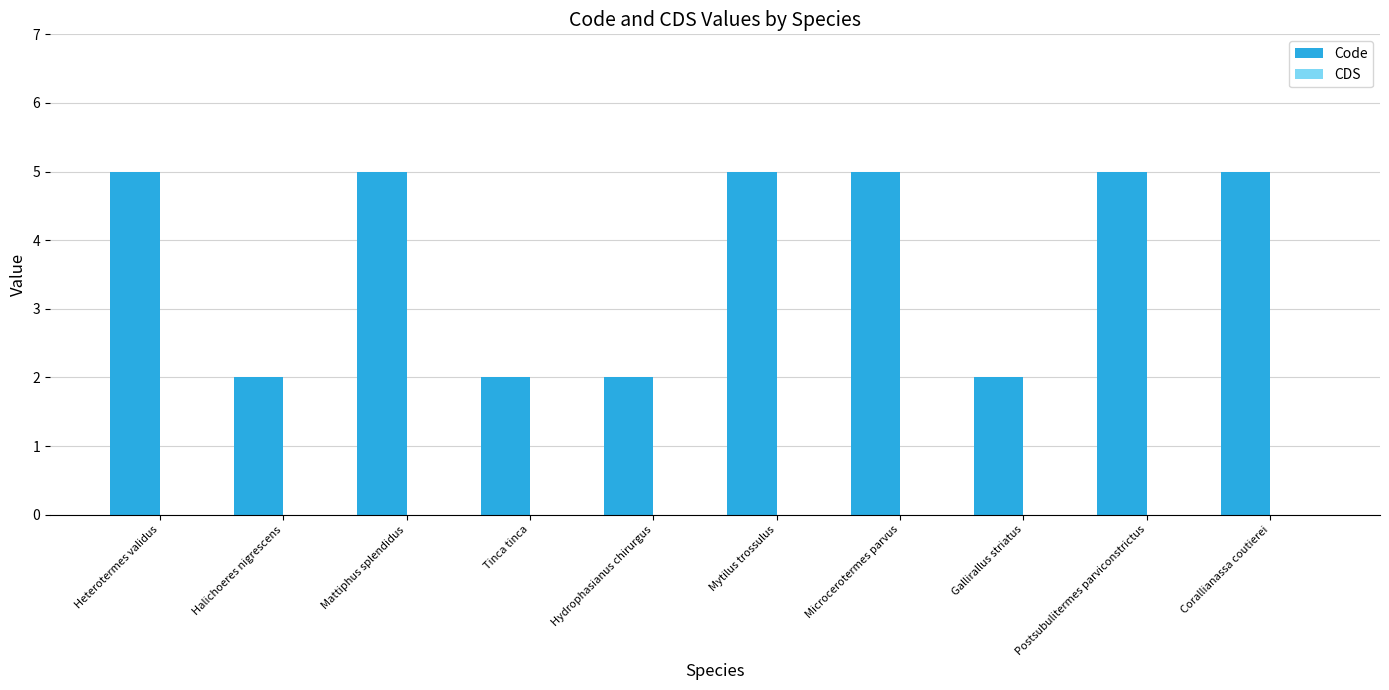

What value does the data have at Mytilus trossulus?

5